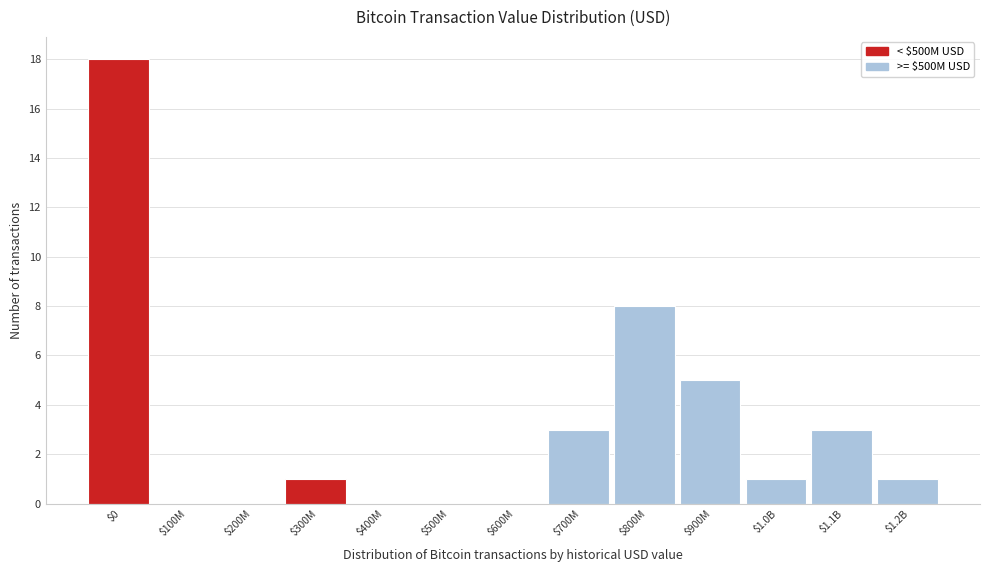

Which category has the highest value across all series?

$0